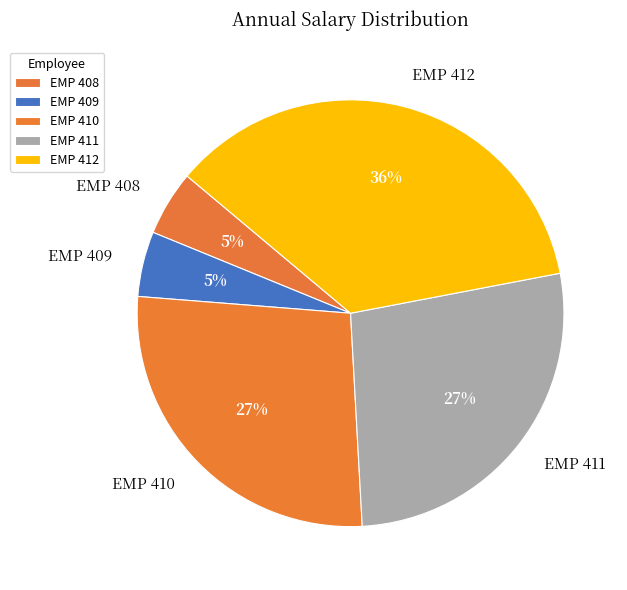

How many segments does this pie chart have?

5